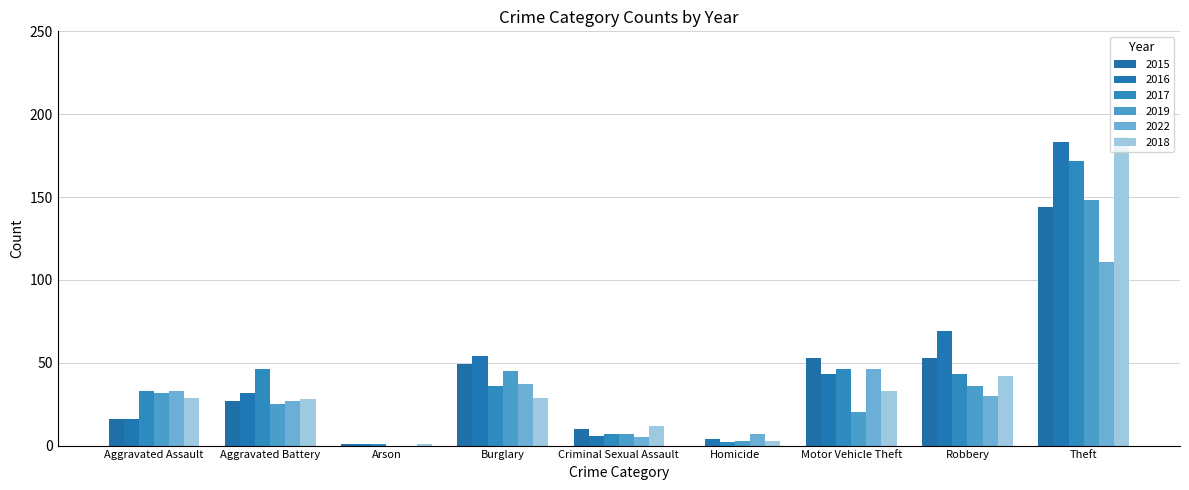

Which series has the largest total across all categories?

2016